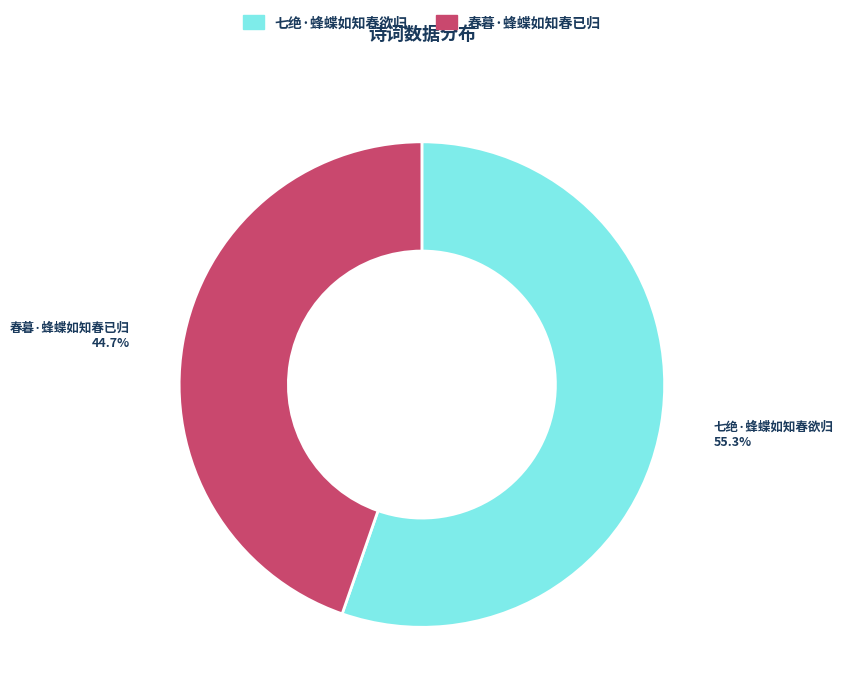

To the nearest percent, what portion does 七绝·蜂蝶如知春欲归 represent?

55%